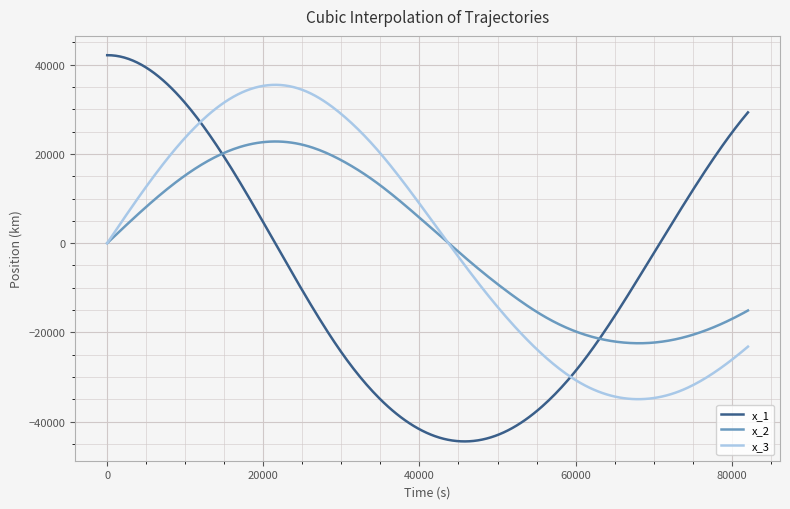

What is the highest value of the x_2 series?

22780.6